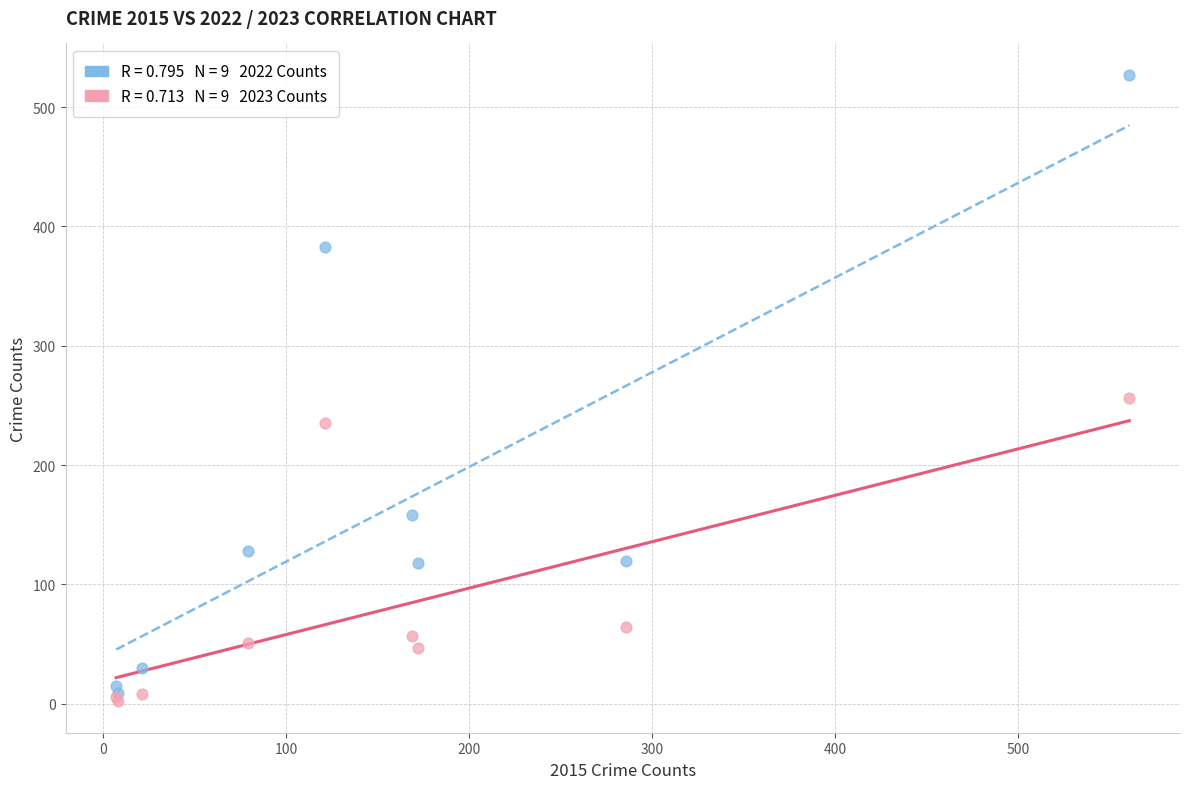

Across all series, what Y value is closest to 264?

256